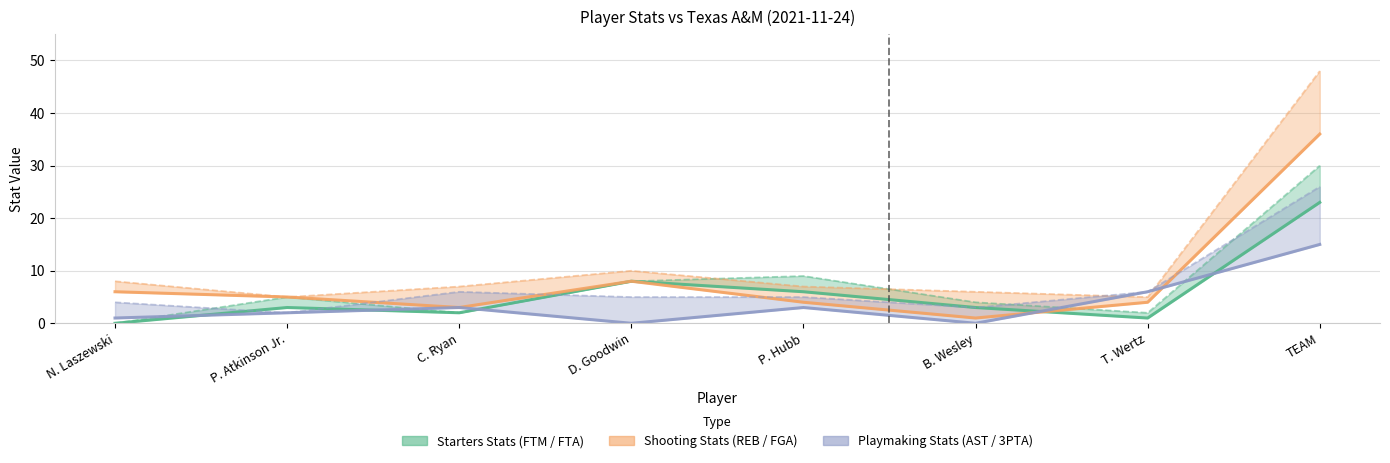

How many data points does each series have?

8